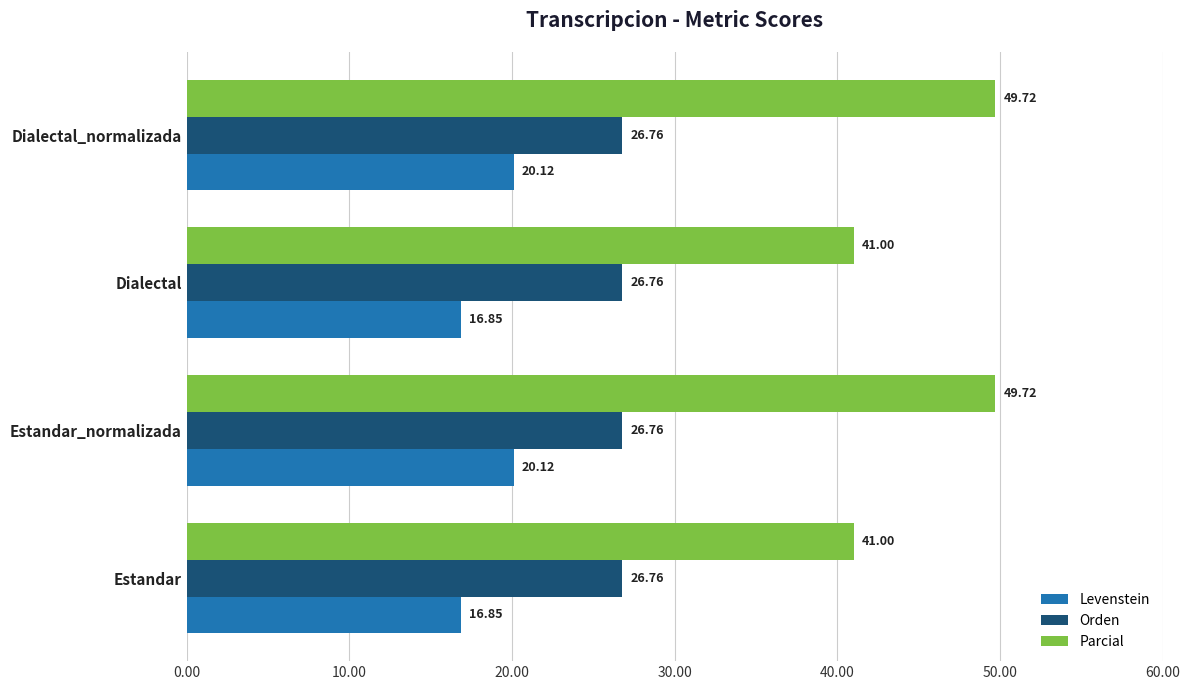

What is the difference between the maximum and minimum values in the Parcial series?

8.7